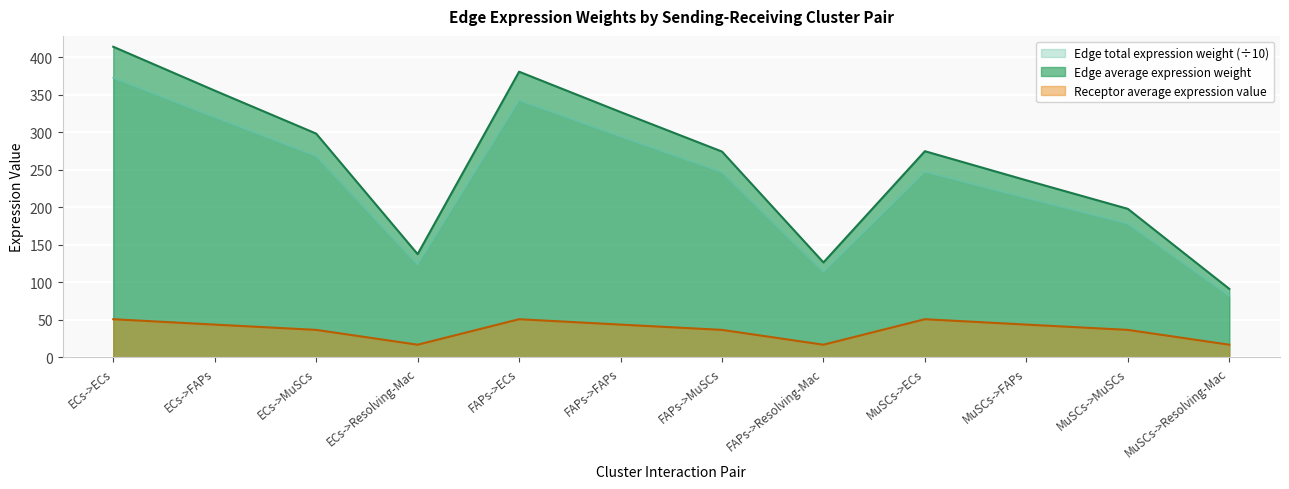

At how many categories does at least one series exceed 61?

12